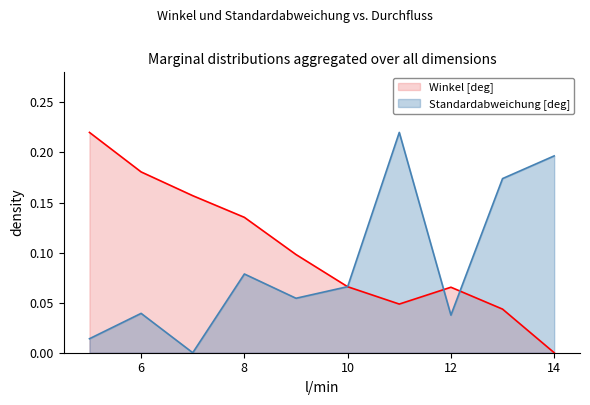

What is the value of the Winkel [deg] point at the 3rd from the left?

0.2